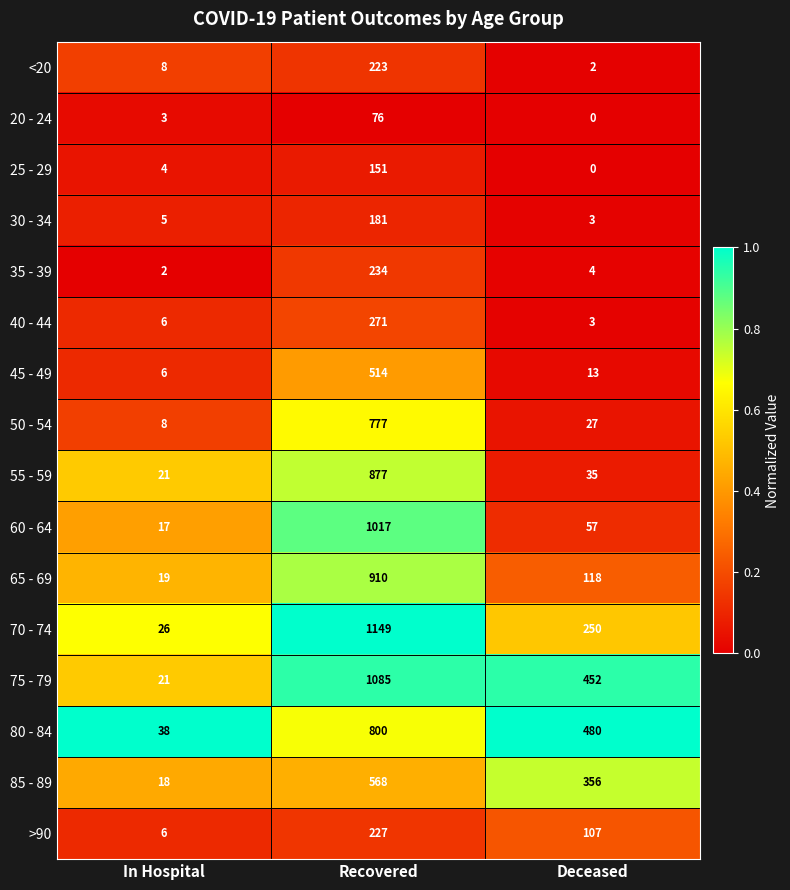

List the series in order of their peak value, lowest first.

20 - 24, 25 - 29, 30 - 34, <20, >90, 35 - 39, 40 - 44, 45 - 49, 85 - 89, 50 - 54, 80 - 84, 55 - 59, 65 - 69, 60 - 64, 75 - 79, 70 - 74